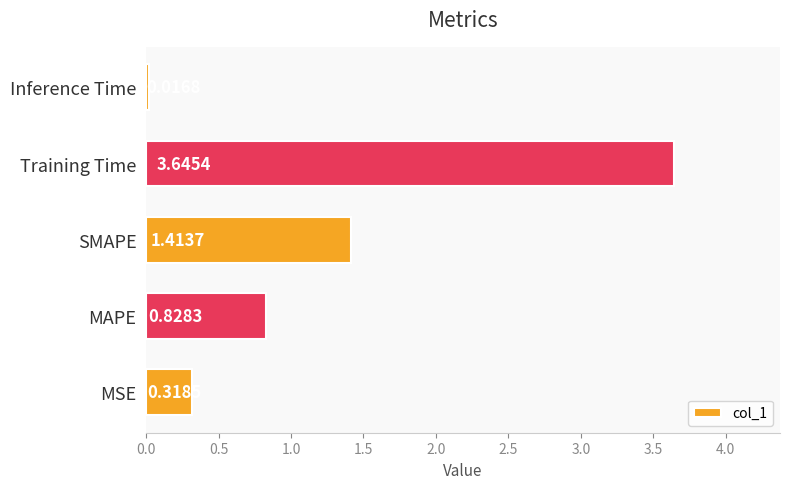

Which has a higher value, SMAPE or MSE?

SMAPE